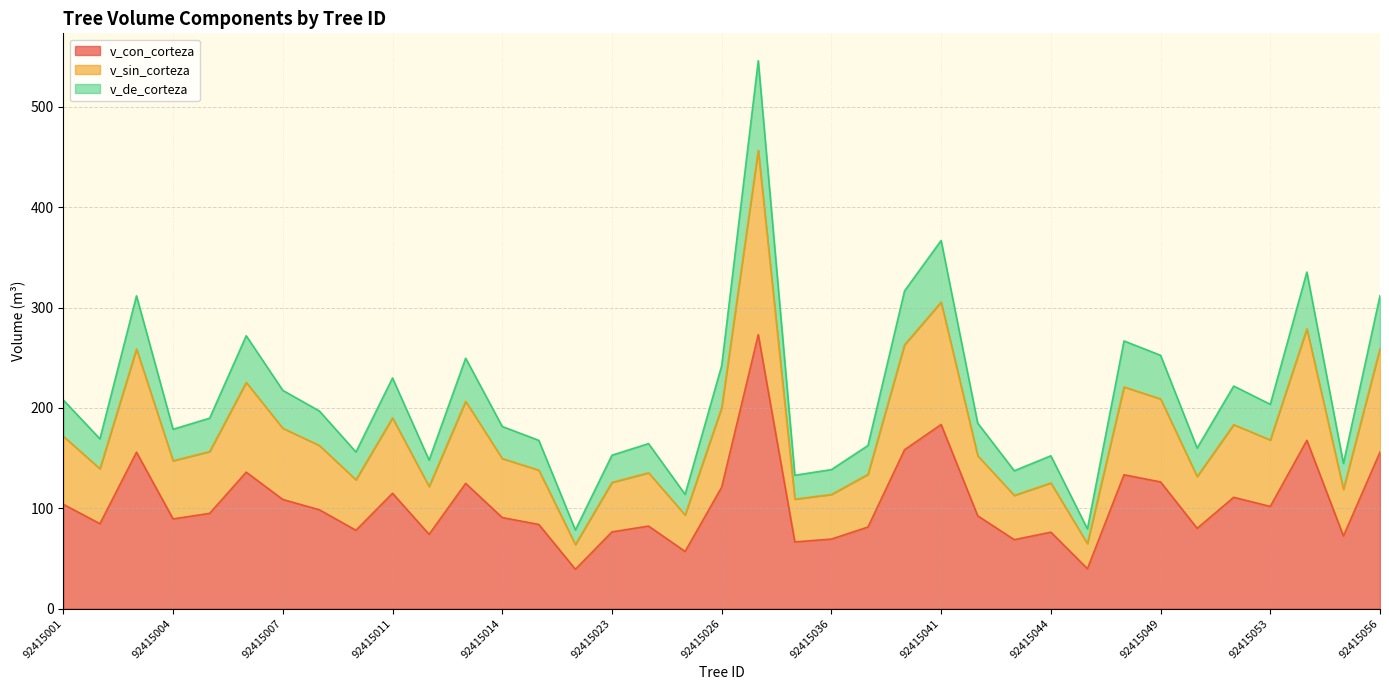

Reading left to right, extract all data points from this chart.

v_con_corteza: 92415001=103.9	92415002=84.6	92415003=155.8	92415004=89.4	92415005=94.9	92415006=136.0	92415007=108.8	92415008=98.5	92415010=78.0	92415011=114.9	92415012=74.0	92415013=124.8	92415014=90.7	92415015=83.8	92415022=39.2	92415023=76.4	92415024=82.2	92415025=56.9	92415026=121.0	92415034=273.0	92415035=66.4	92415036=69.2	92415038=81.3	92415039=158.3	92415041=183.5	92415042=92.4	92415043=68.7	92415044=76.1	92415046=39.7	92415047=133.4	92415049=126.2	92415050=80.0	92415051=110.9	92415053=101.8	92415054=167.7	92415055=72.3	92415056=156.0
v_sin_corteza: 92415001=171.7	92415002=139.3	92415003=258.7	92415004=147.3	92415005=156.5	92415006=225.4	92415007=179.7	92415008=162.5	92415010=128.4	92415011=190.0	92415012=121.6	92415013=206.6	92415014=149.5	92415015=137.9	92415022=63.8	92415023=125.7	92415024=135.3	92415025=93.3	92415026=200.2	92415034=456.8	92415035=109.1	92415036=113.7	92415038=133.8	92415039=263.0	92415041=305.5	92415042=152.4	92415043=112.8	92415044=125.2	92415046=64.7	92415047=220.9	92415049=209.0	92415050=131.6	92415051=183.3	92415053=168.0	92415054=278.9	92415055=118.8	92415056=259.1
v_de_corteza: 92415001=207.9	92415002=169.2	92415003=311.7	92415004=178.7	92415005=189.8	92415006=271.9	92415007=217.5	92415008=196.9	92415010=156.1	92415011=229.8	92415012=148.0	92415013=249.6	92415014=181.5	92415015=167.7	92415022=78.3	92415023=152.9	92415024=164.4	92415025=113.8	92415026=242.1	92415034=546.1	92415035=132.9	92415036=138.5	92415038=162.5	92415039=316.6	92415041=366.9	92415042=184.9	92415043=137.4	92415044=152.3	92415046=79.4	92415047=266.8	92415049=252.4	92415050=160.0	92415051=221.8	92415053=203.6	92415054=335.4	92415055=144.7	92415056=311.9